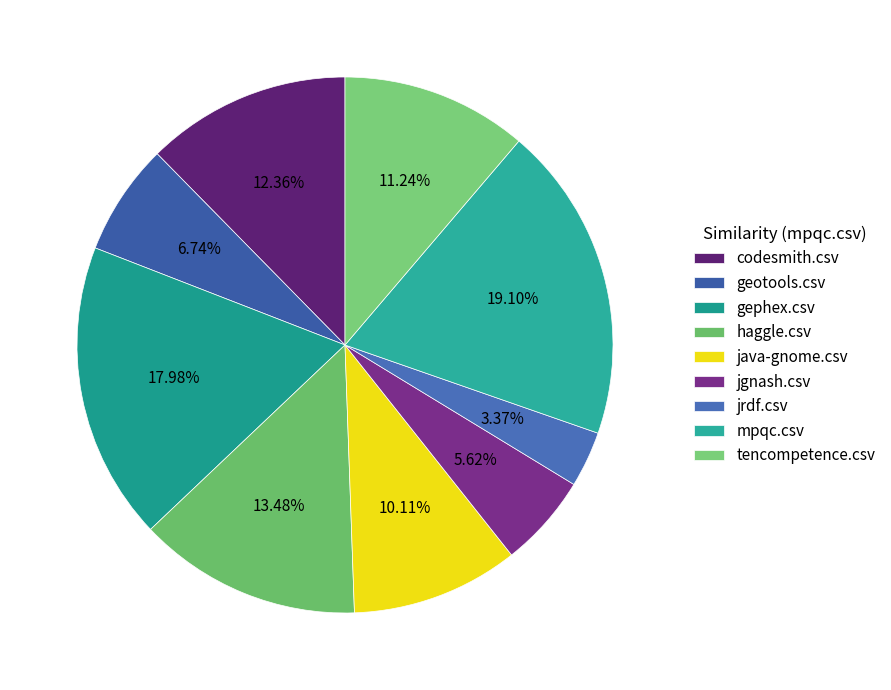

How many slices are in this pie chart?

9